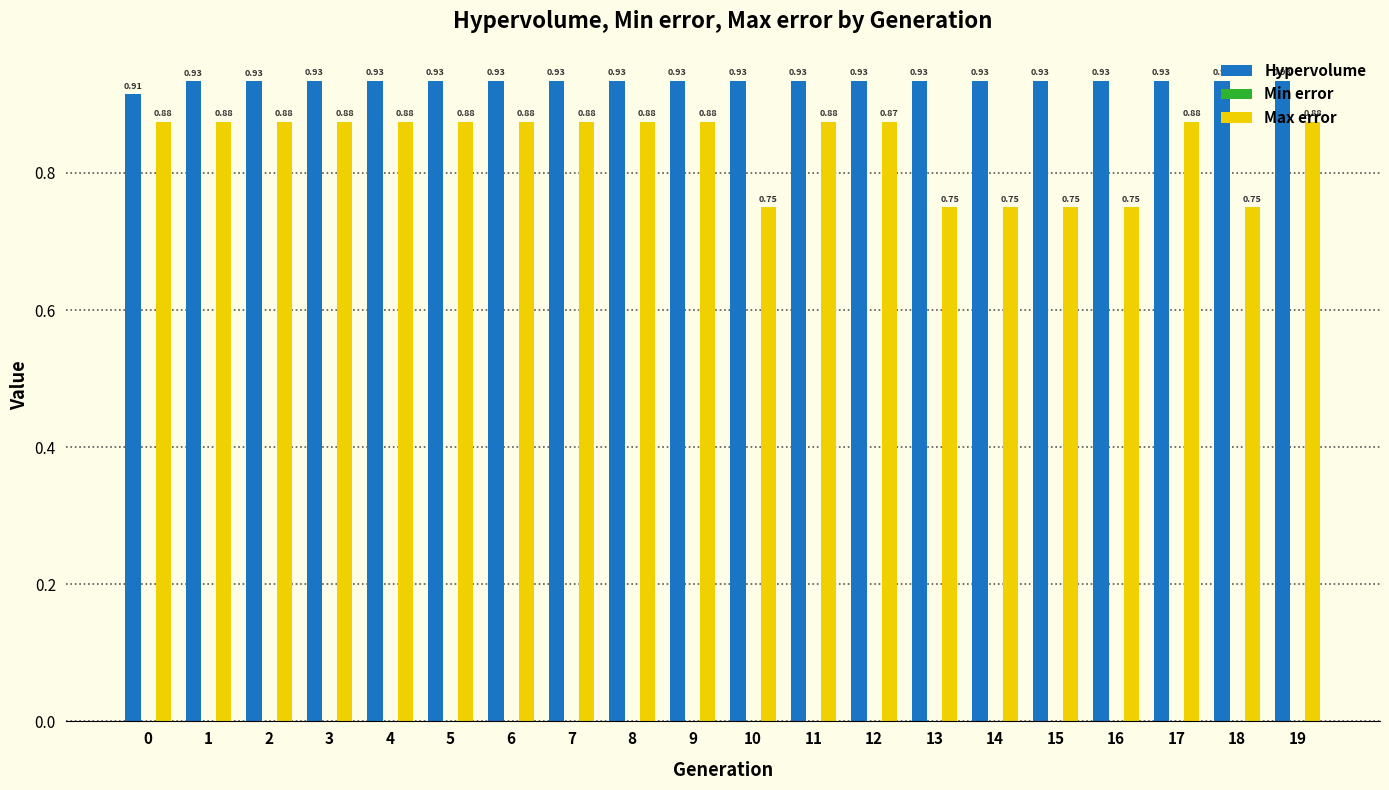

Which series changed the most between 12 and 18?

Max error